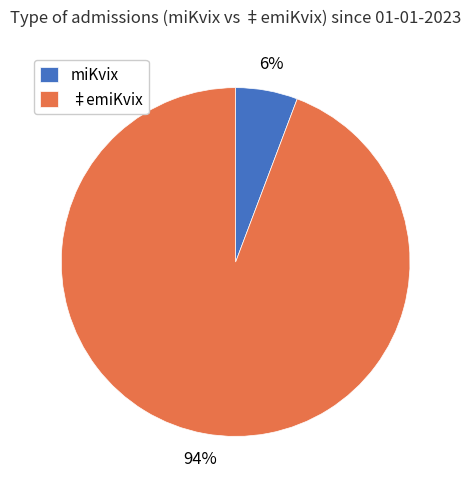

To the nearest percent, what percentage of the pie is ‡emiKvix?

94%